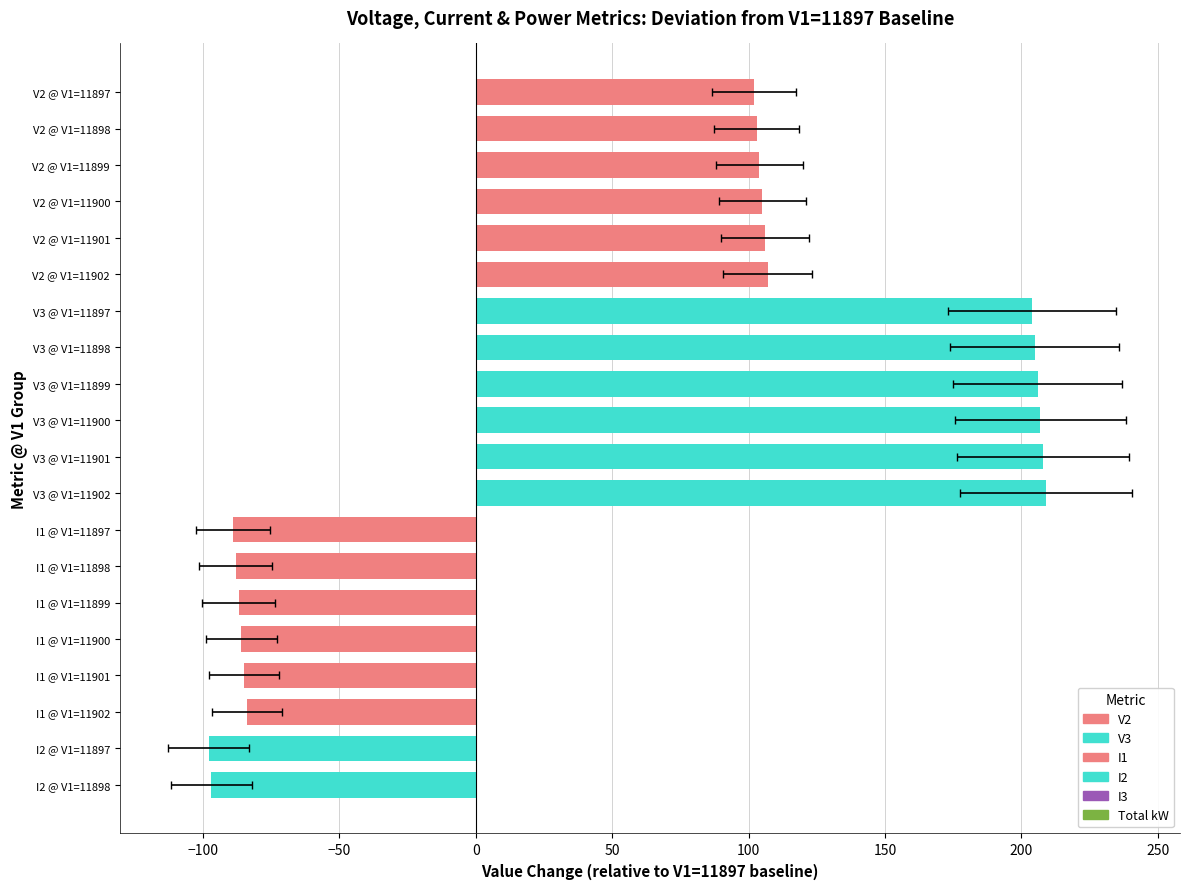

Where is V3 nearest to the value 12103?

11899